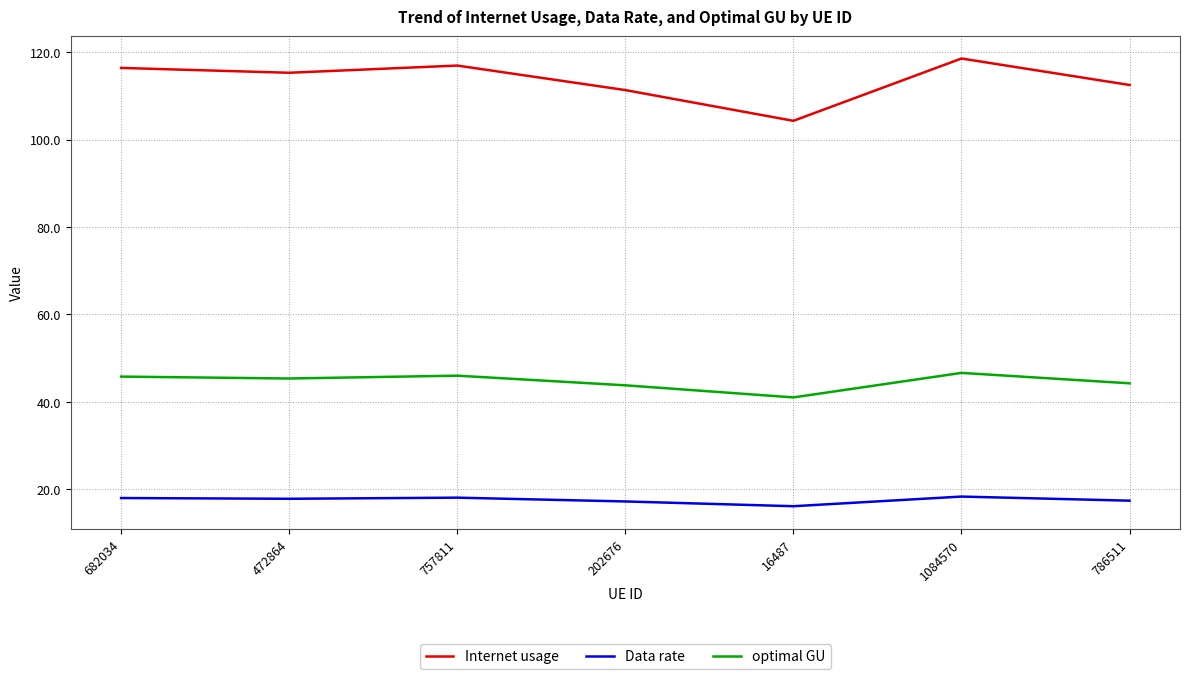

Read the Data rate value at 1084570.

18.3